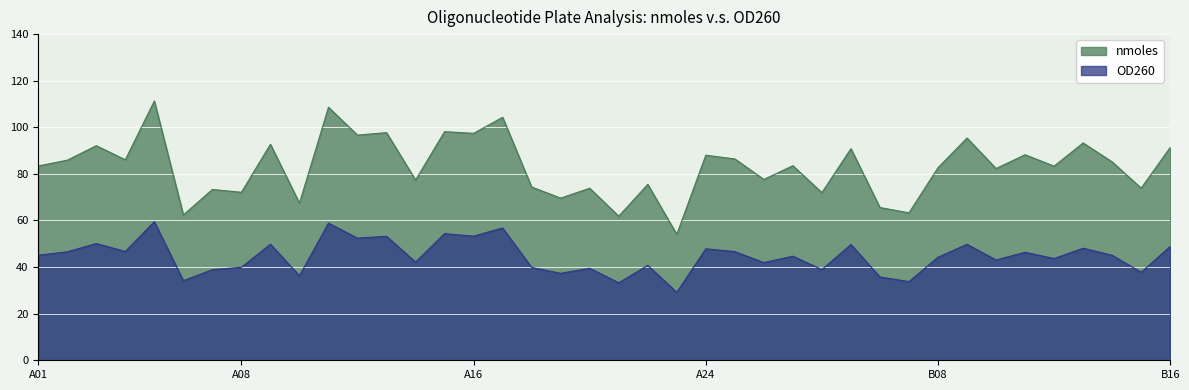

What are all the series names shown in the legend?

nmoles, OD260